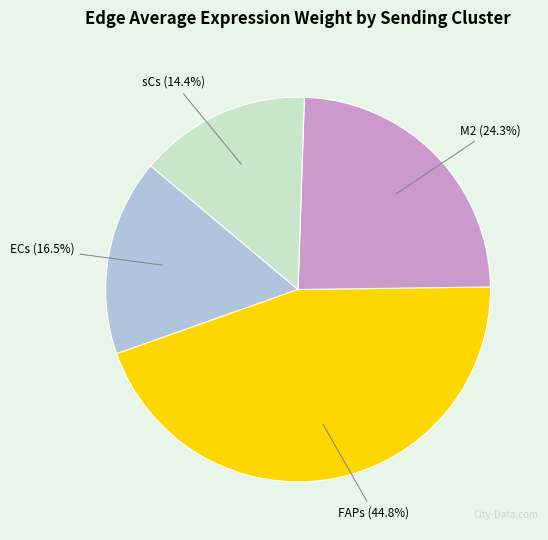

What is the total percentage of M2 and sCs?

38.7%